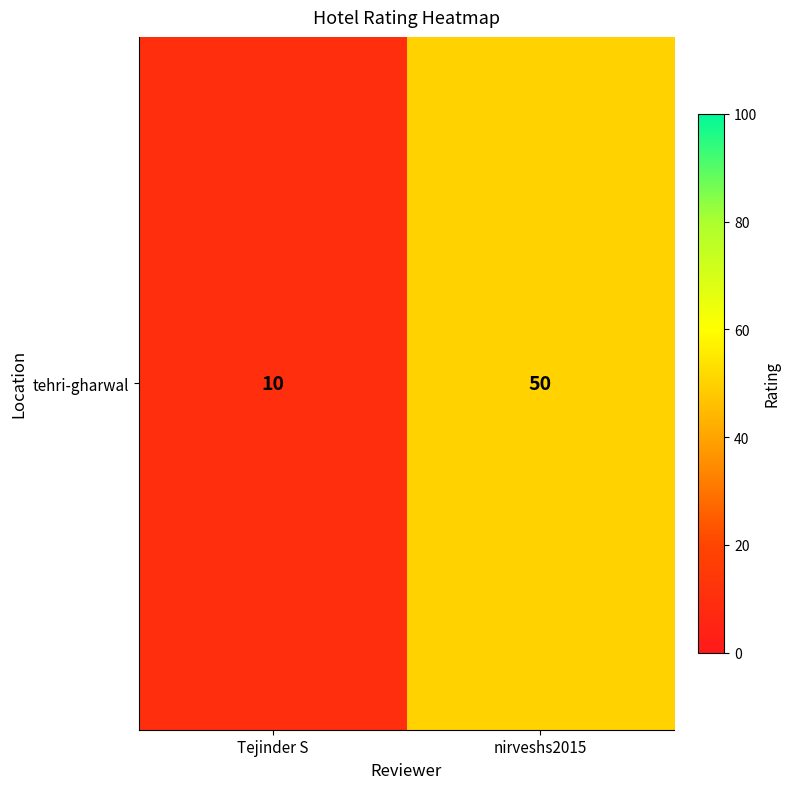

What is the minimum value shown in the chart?

10